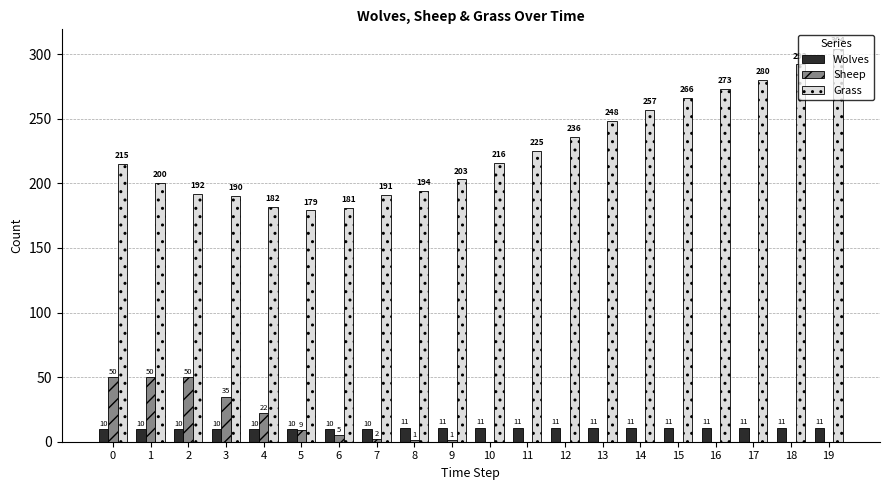

How many groups of bars are there?

20